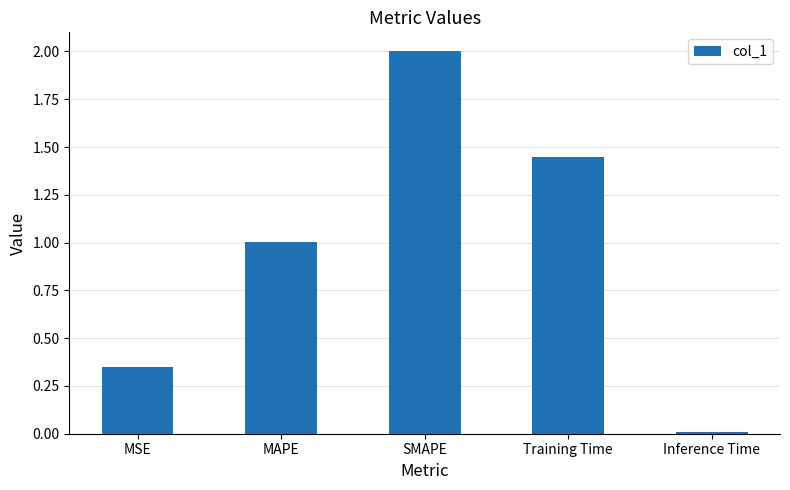

What is the sum of the values at Training Time and MSE?

1.8